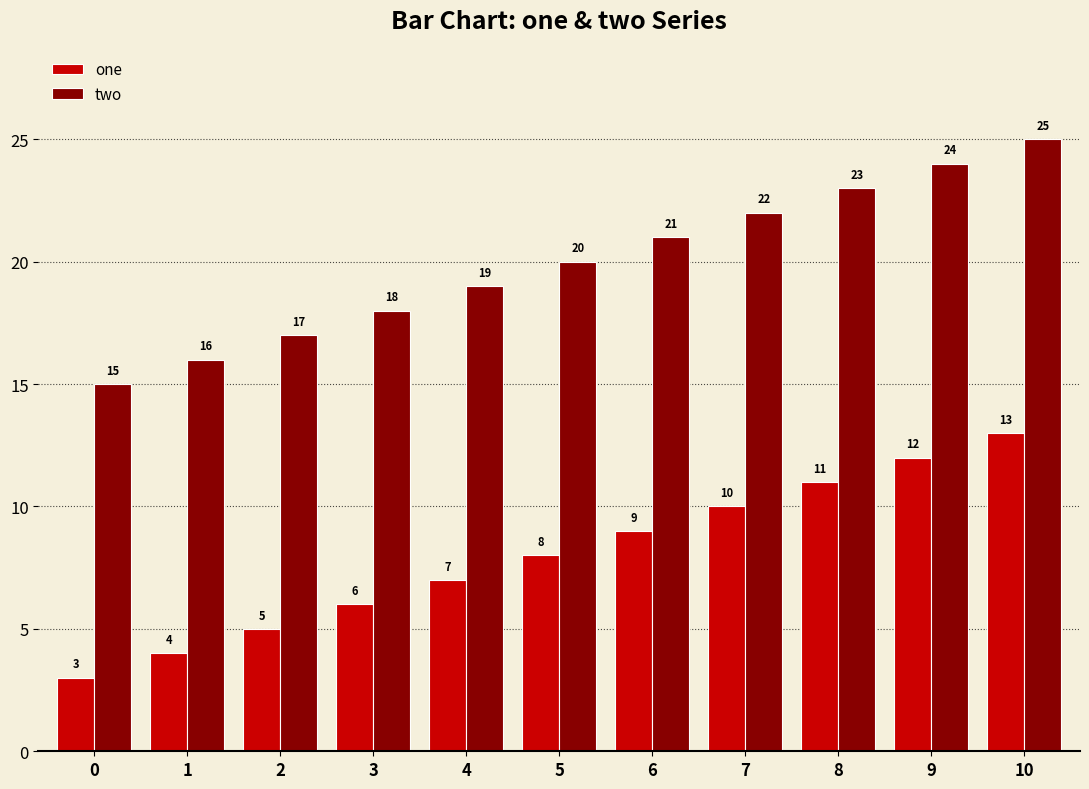

What is the total value across all series at 0?

18